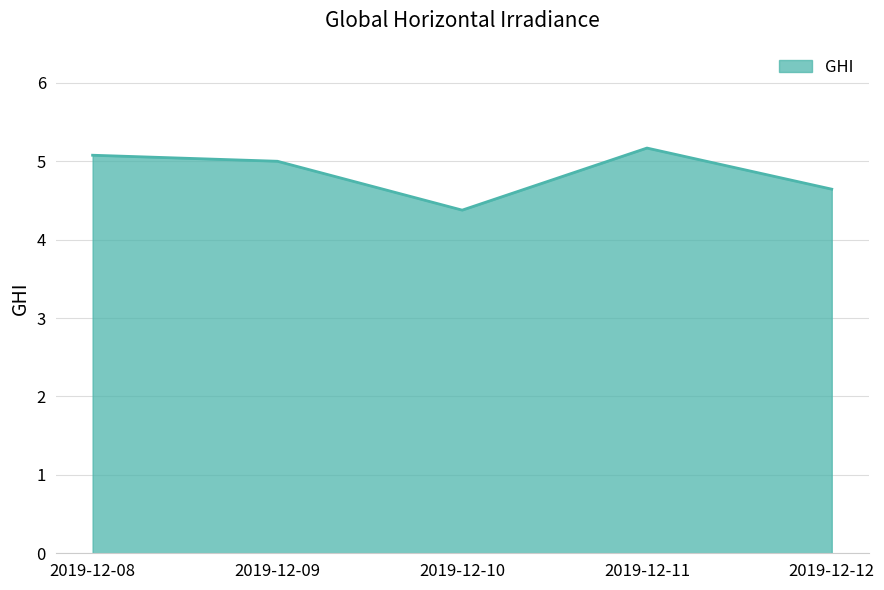

Rank the categories by value from lowest to highest.

2019-12-10, 2019-12-12, 2019-12-09, 2019-12-08, 2019-12-11